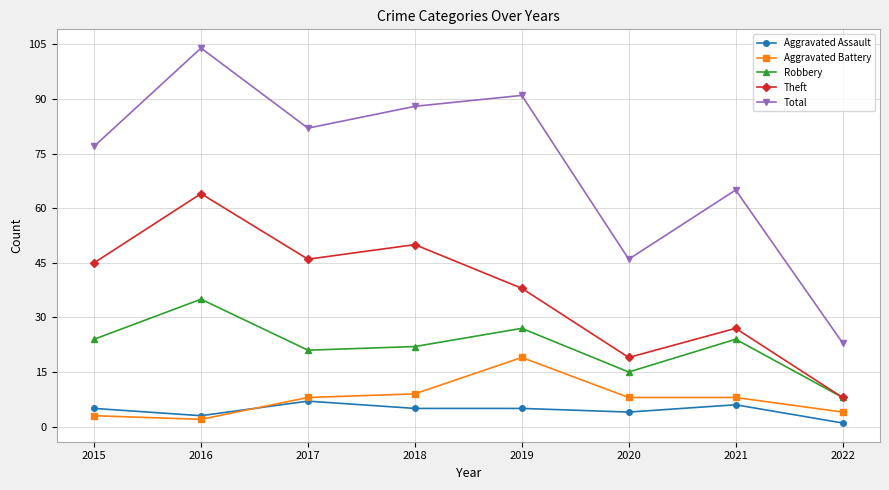

True or false: Theft and Aggravated Battery intersect in this chart.

False